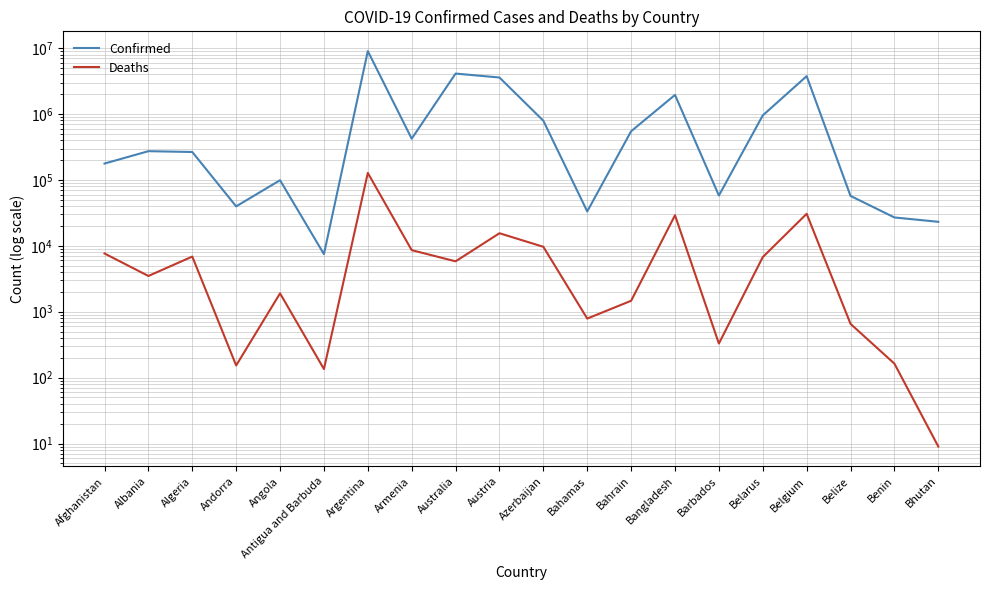

What is the greatest value displayed?

9019660